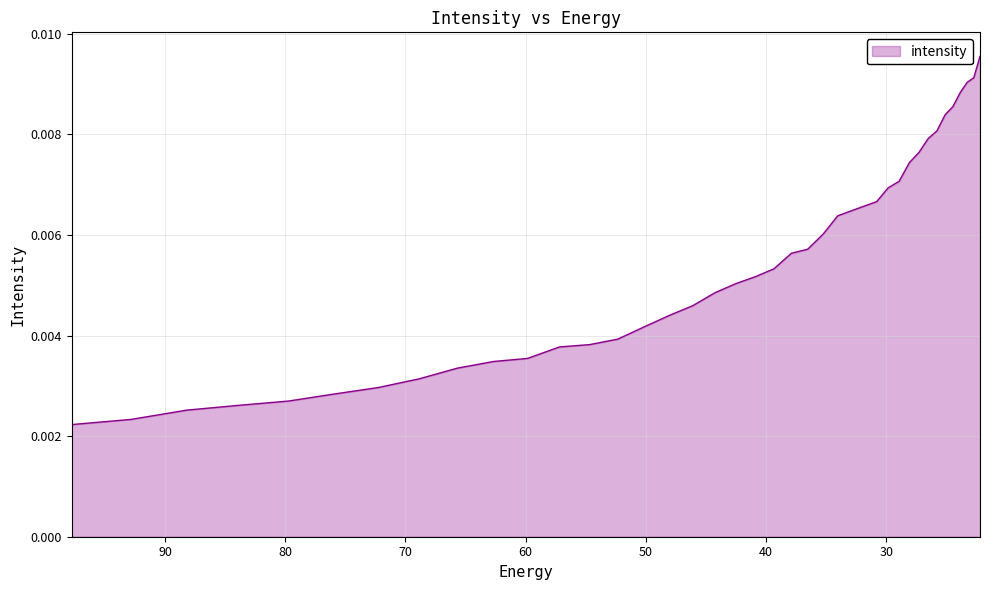

Which label corresponds to the smallest value in the chart?

97.76732